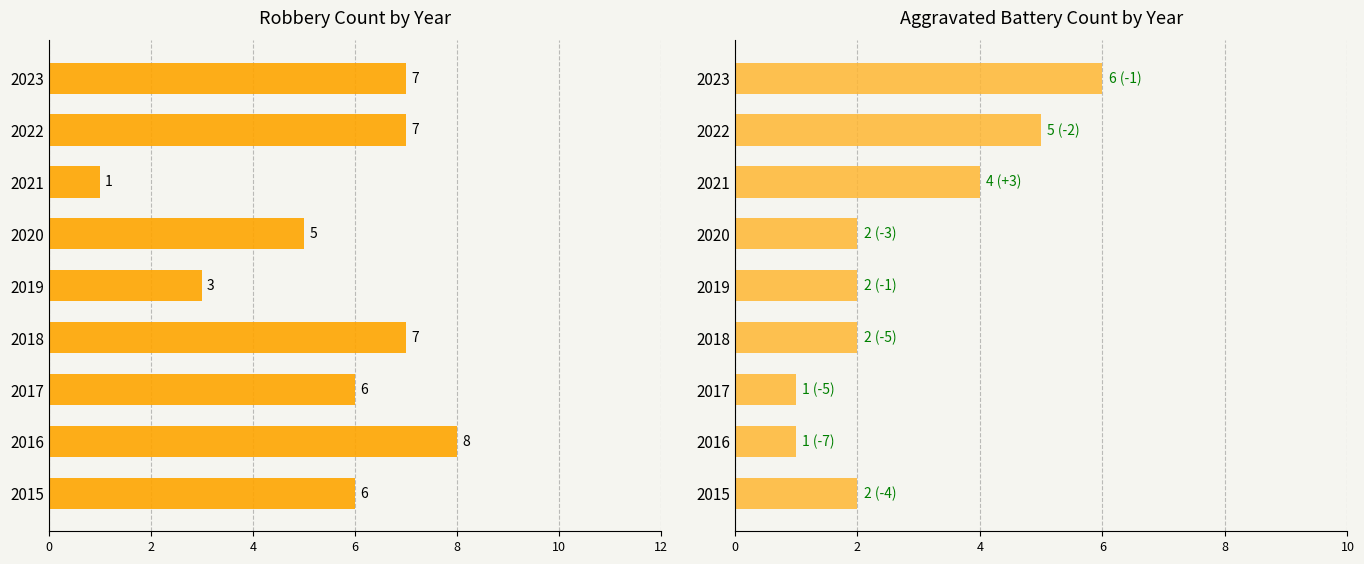

List the series in order of their peak value, lowest first.

Aggravated Battery, Robbery